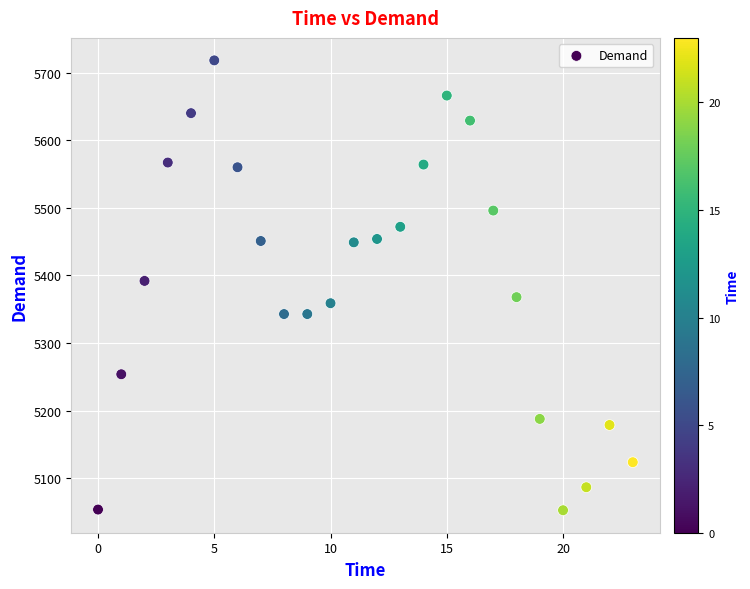

What is the range of Y values (max minus min)?

665